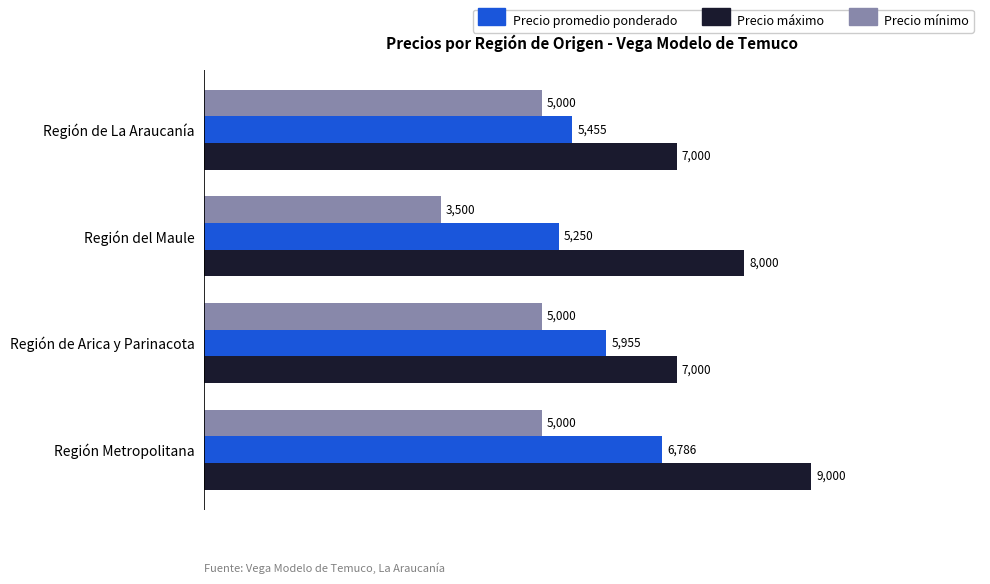

List the series in order of their peak value, lowest first.

Precio mínimo, Precio promedio ponderado, Precio máximo